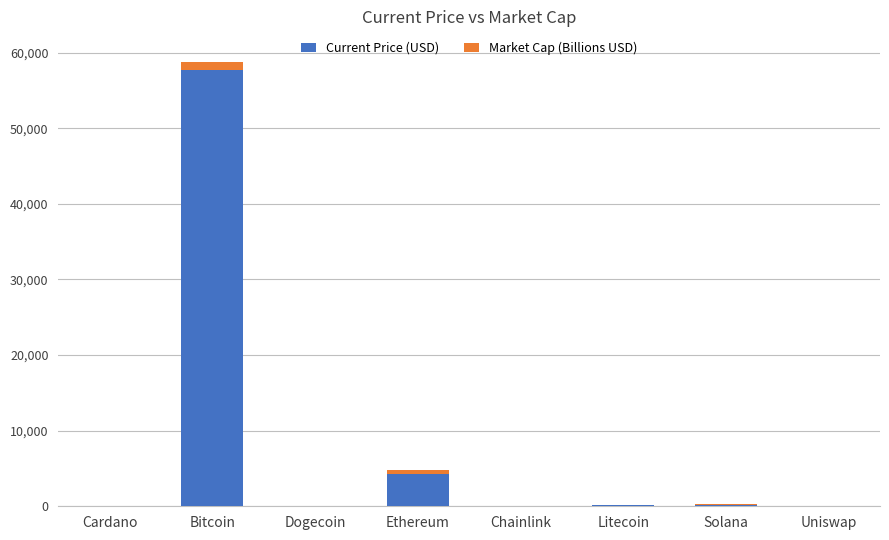

What is the sum of all Current Price (USD) values?

62466.1